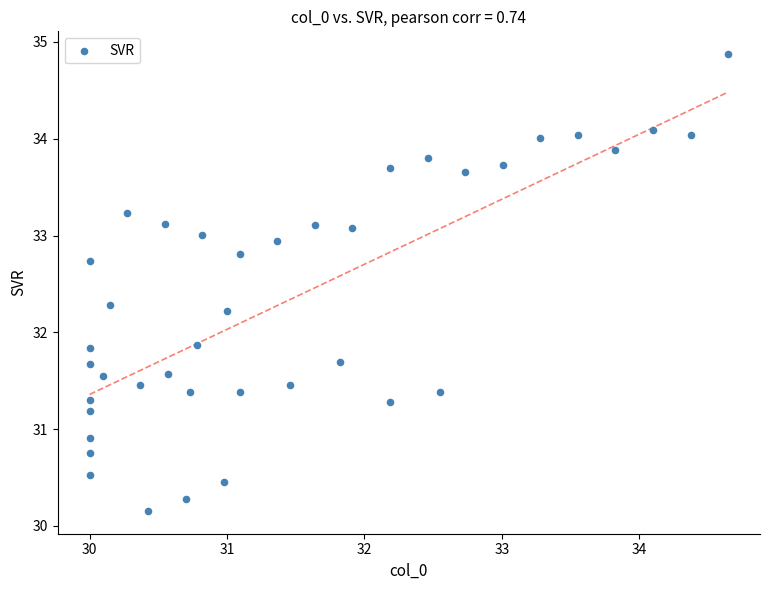

What is the range of Y values (max minus min)?

4.7